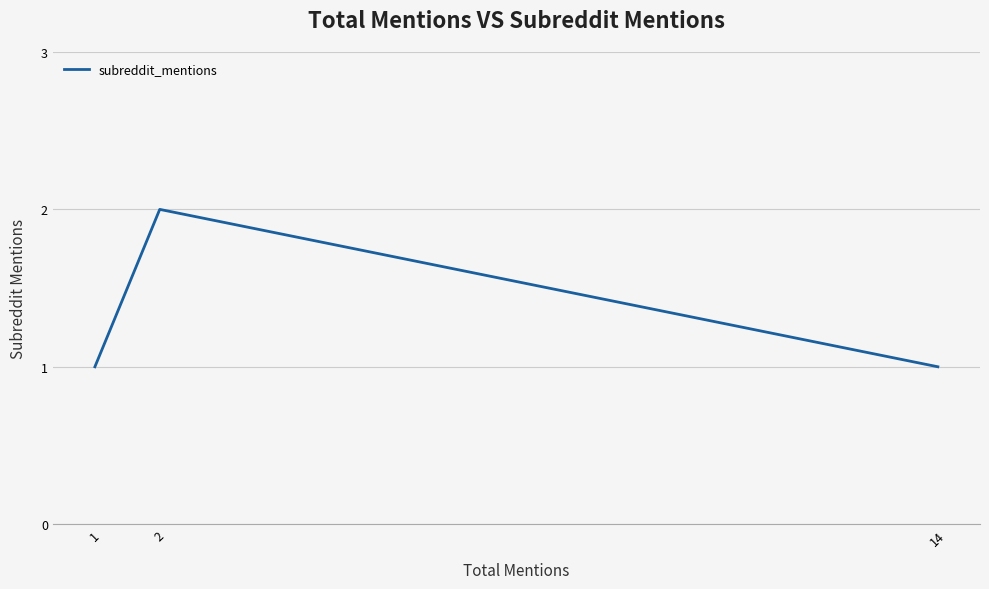

What is the greatest value displayed?

2